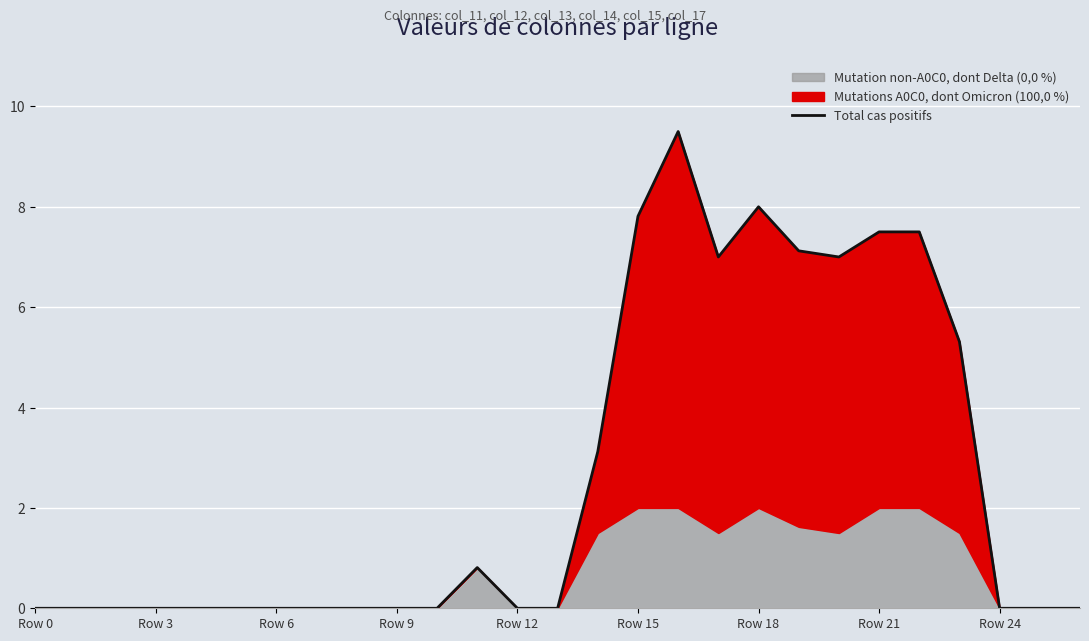

What is the maximum value shown in the chart?

9.5